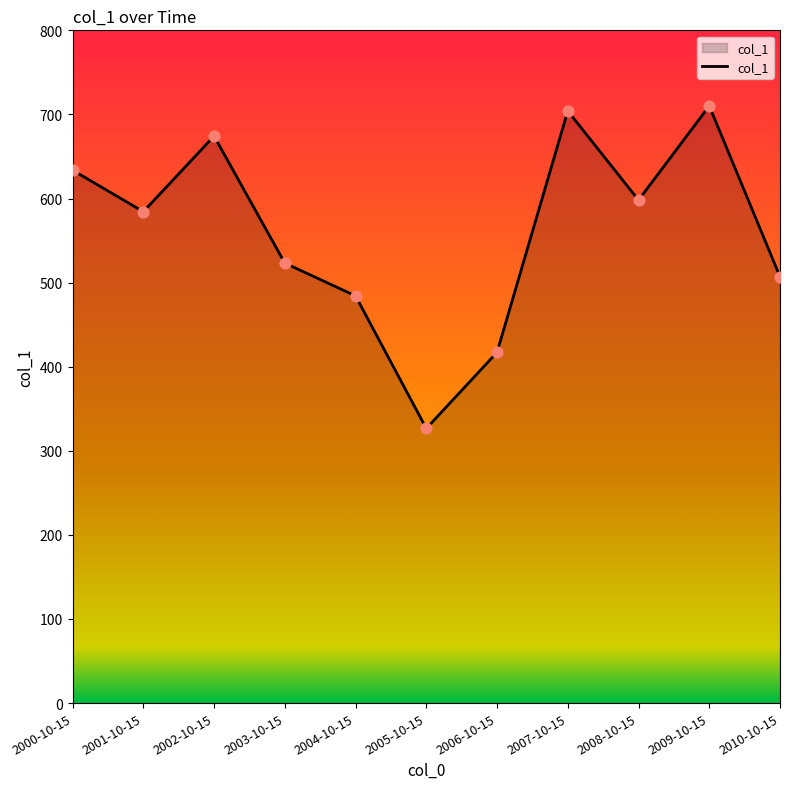

Between 2009-10-15 and 2006-10-15, which is larger?

2009-10-15